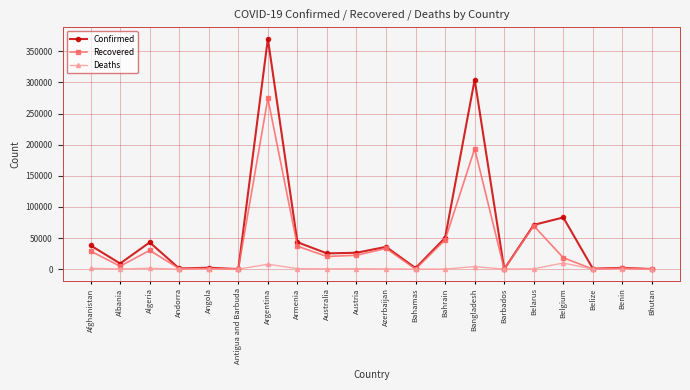

Which category has the highest value across all series?

Argentina